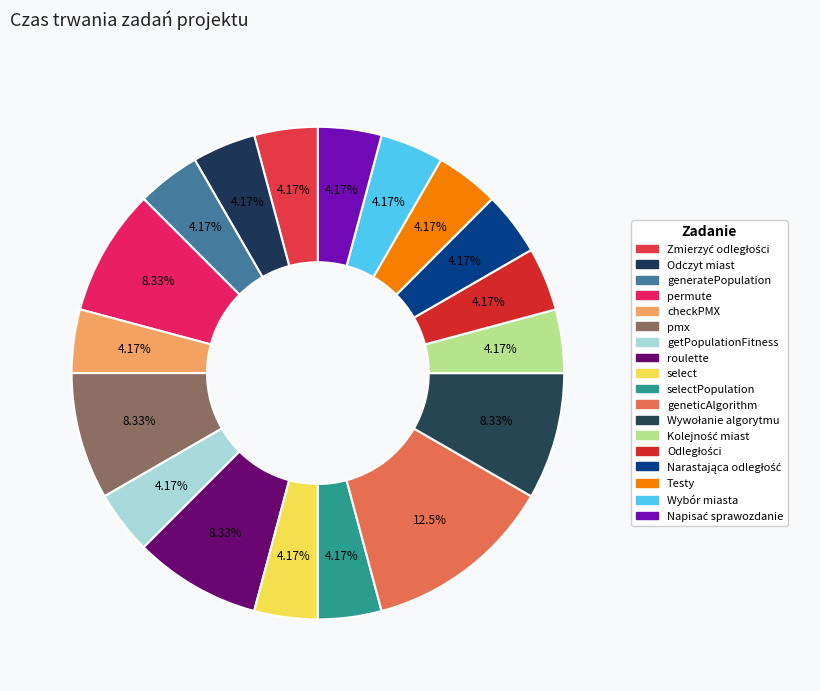

Which category has the biggest portion of the pie?

geneticAlgorithm